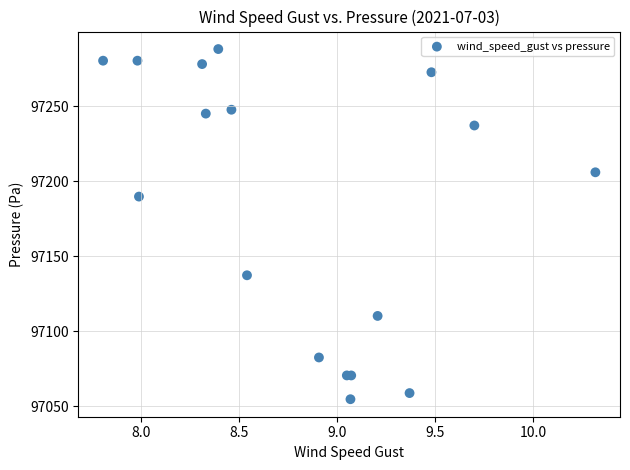

What Y value in the scatter plot is closest to 97171?

97189.9